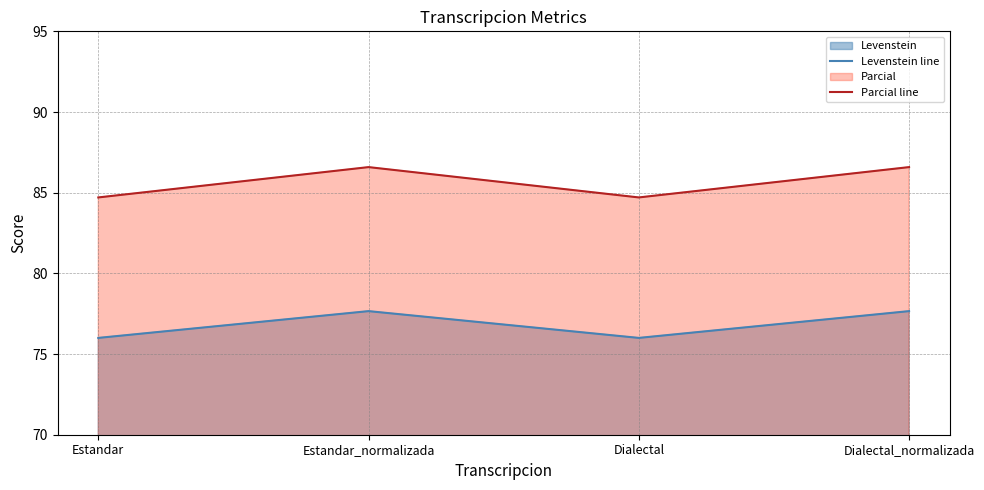

Reading left to right, list all the values displayed in this chart.

Levenstein line: Estandar=76.0	Estandar_normalizada=77.7	Dialectal=76.0	Dialectal_normalizada=77.7
Parcial line: Estandar=84.7	Estandar_normalizada=86.6	Dialectal=84.7	Dialectal_normalizada=86.6